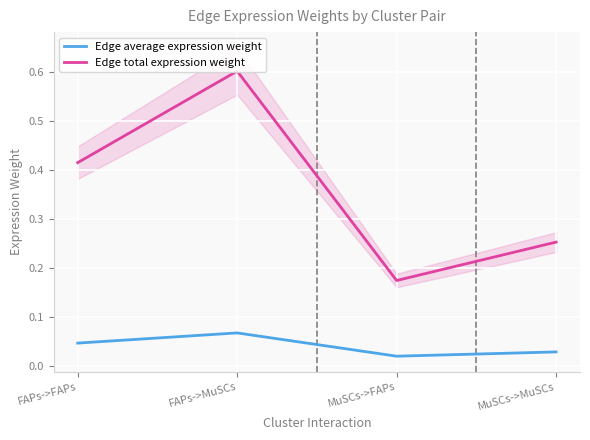

What is the spread (max minus min) of values at MuSCs->MuSCs?

0.2